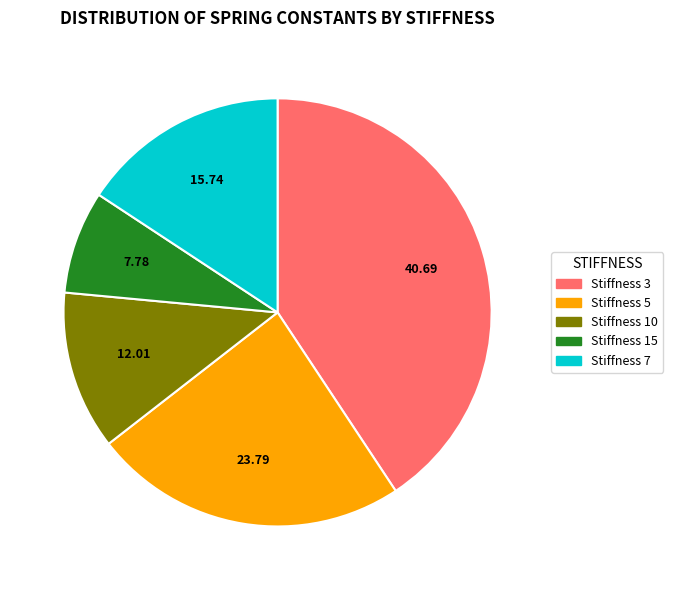

Is there a majority slice in this chart?

No